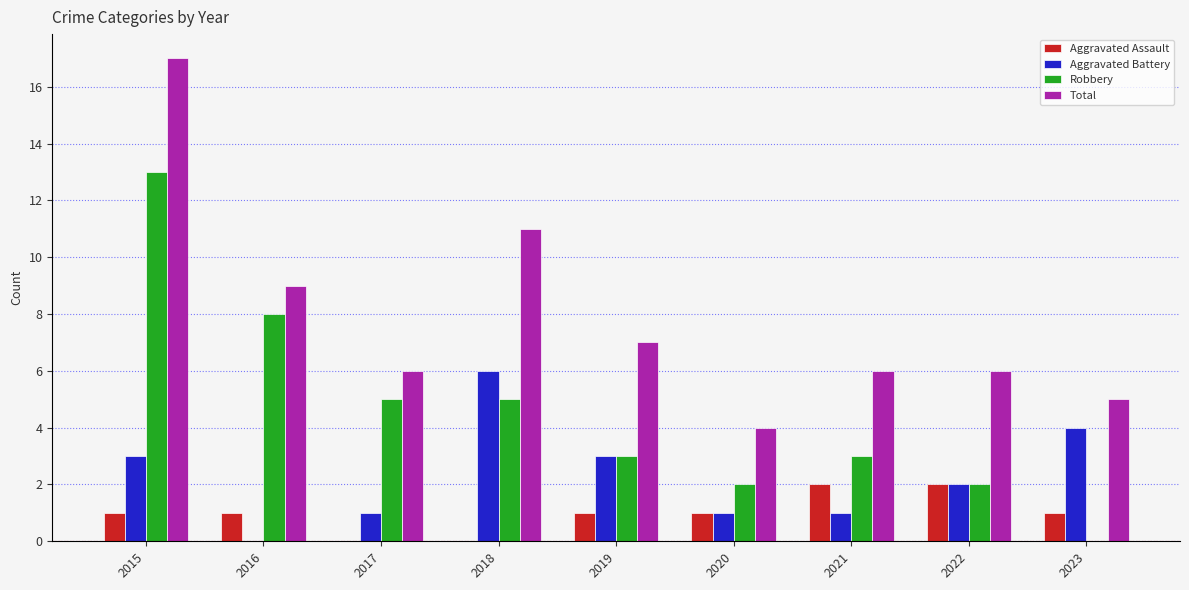

The value of Aggravated Battery at 2021 is 0. True or false?

False